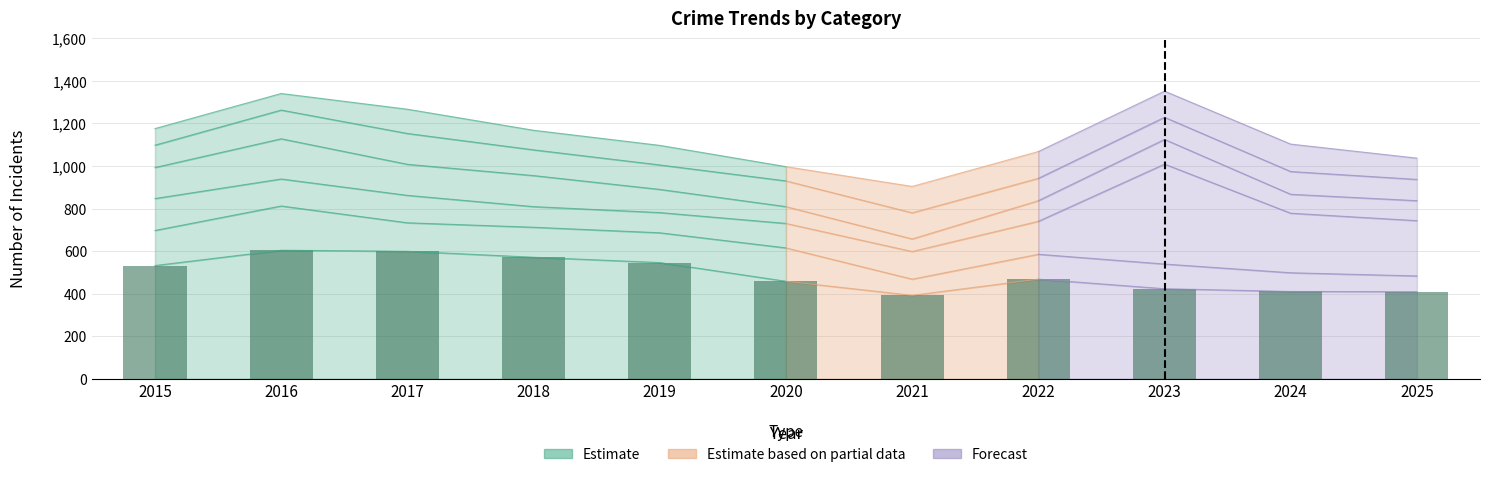

List the labels in order of value, largest first.

2016, 2017, 2018, 2019, 2015, 2022, 2020, 2023, 2024, 2025, 2021